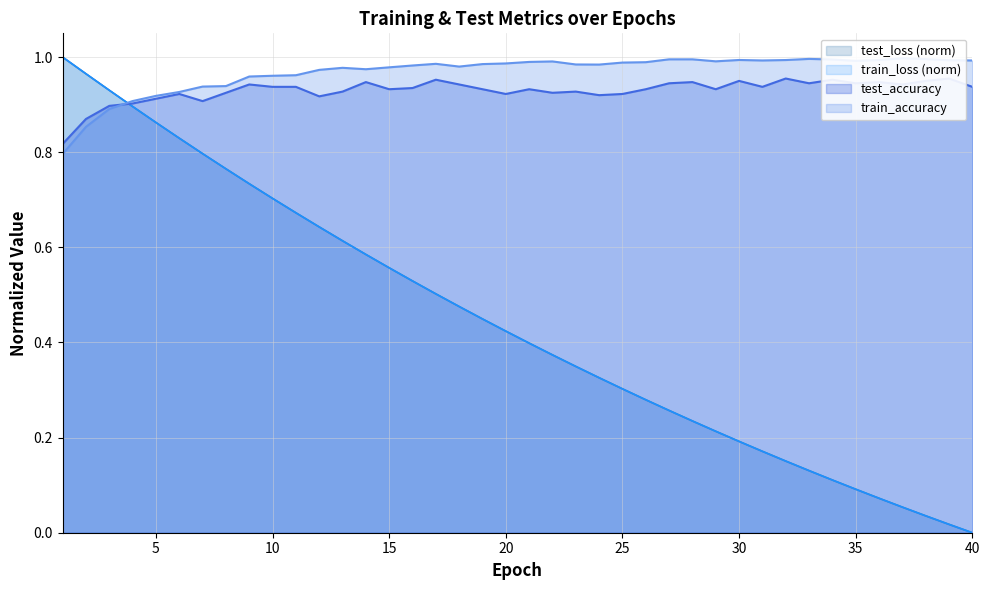

Is it true that test_loss equals 0.6 at 20?

False